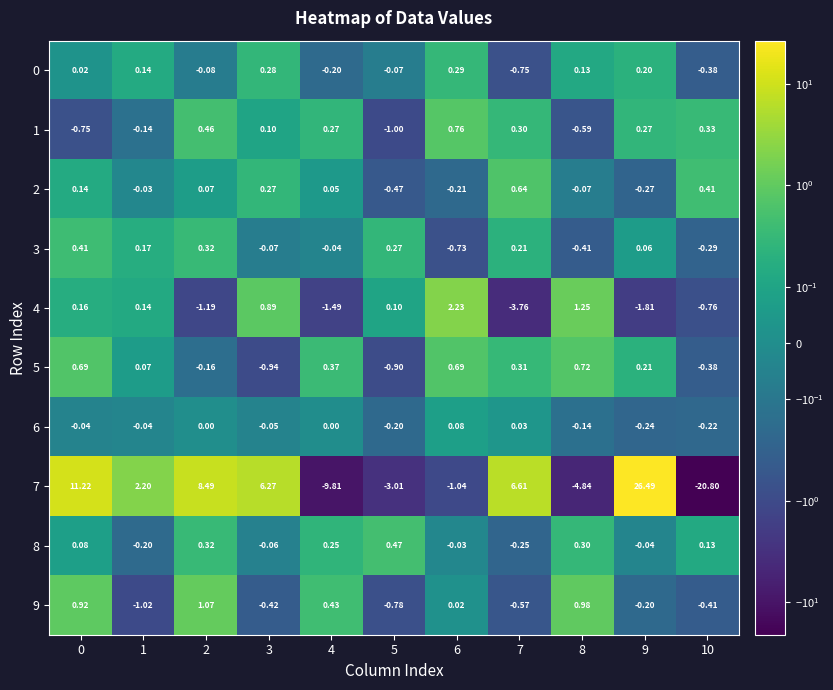

Is the value of 6 at 7 greater than the value of 7 at 2?

No